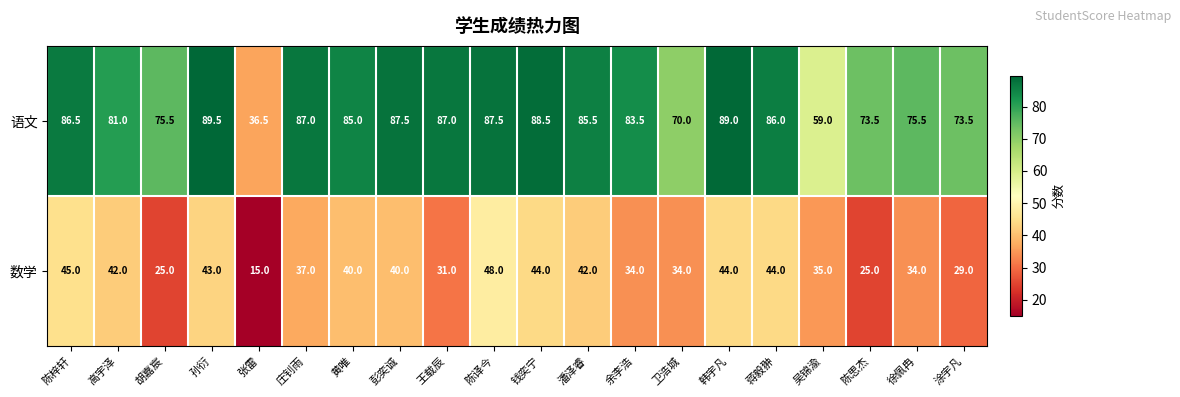

What is the difference between the maximum and minimum values in the 语文 series?

53.0